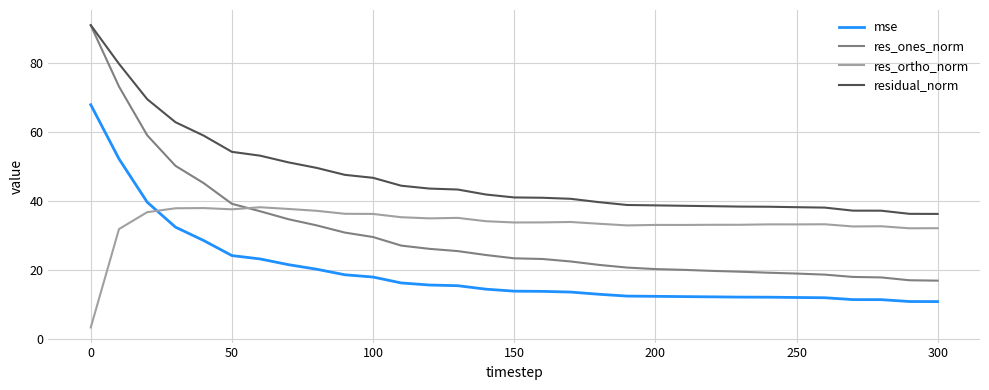

Which series has the widest spread of values?

res_ones_norm